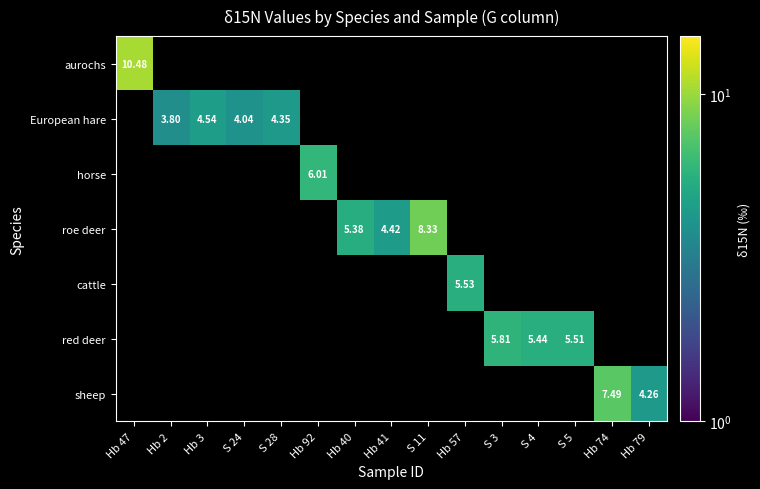

Where is aurochs nearest to the value 10?

Hb 47